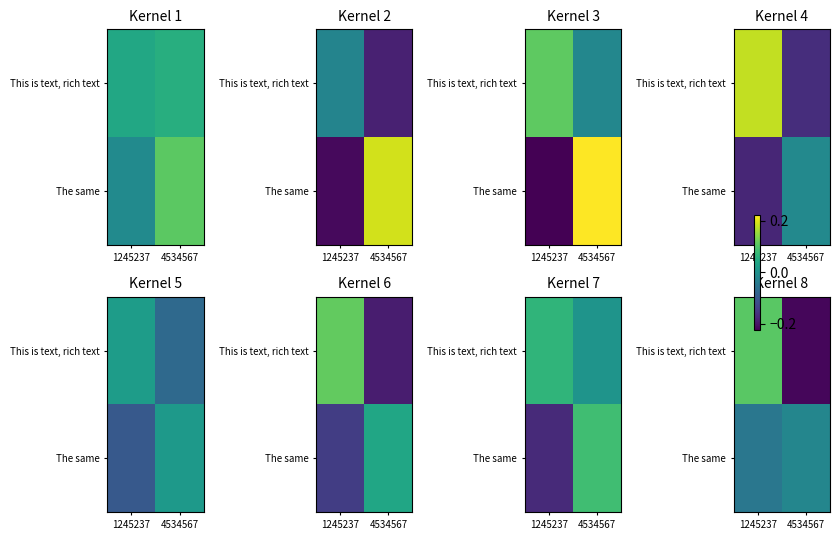

Read the This is text, rich text value at 4534567.

-0.2